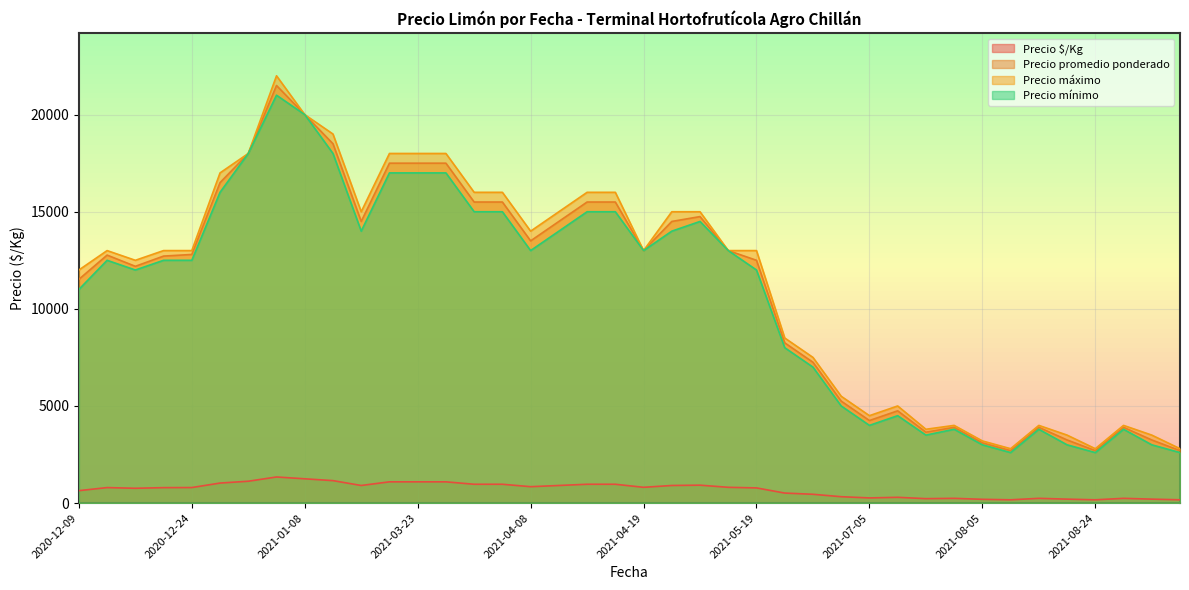

Between 2021-05-10 and 2021-09-15, which is larger?

2021-05-10